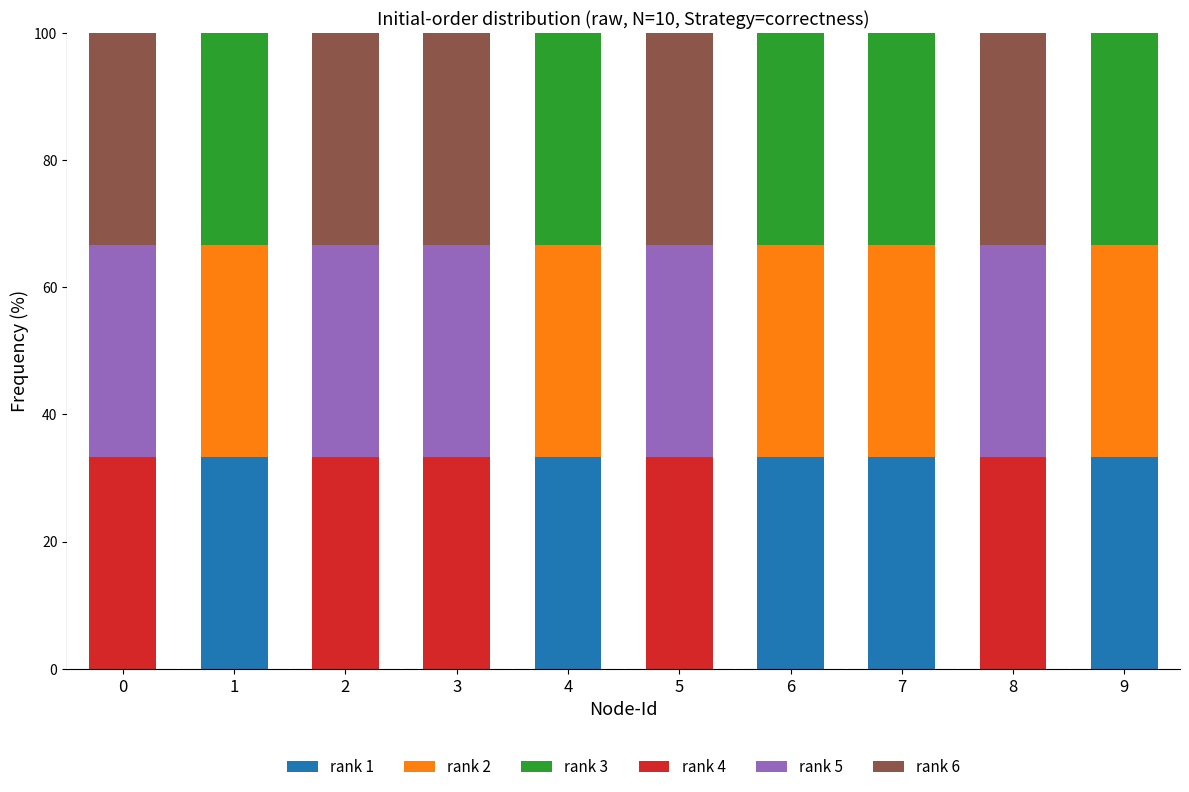

What is the total value across all series at 7?

100.0